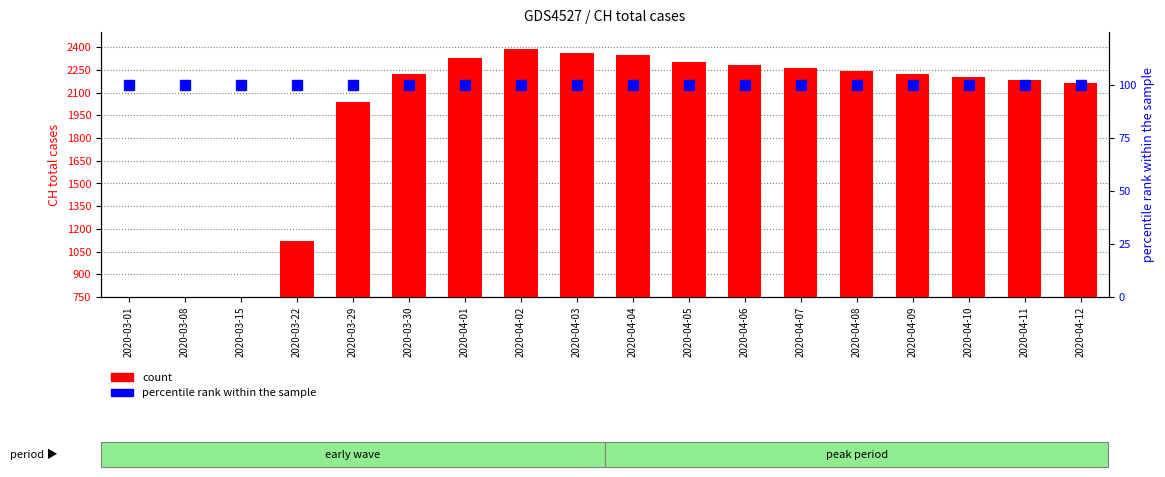

Which label corresponds to the largest value in the chart?

2020-04-02